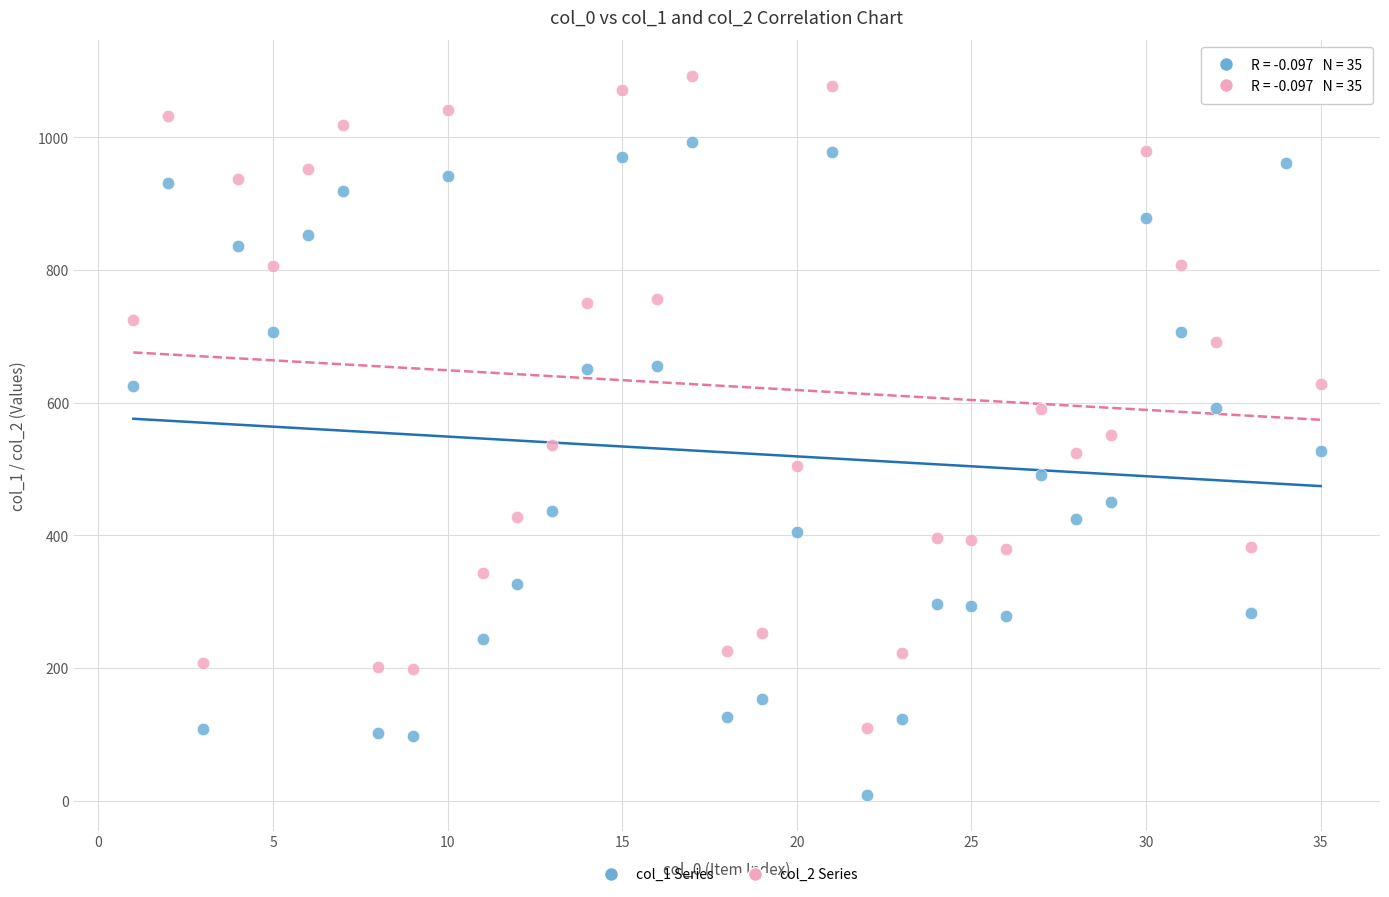

What are all the series names shown in the legend?

col_1 Series, col_2 Series